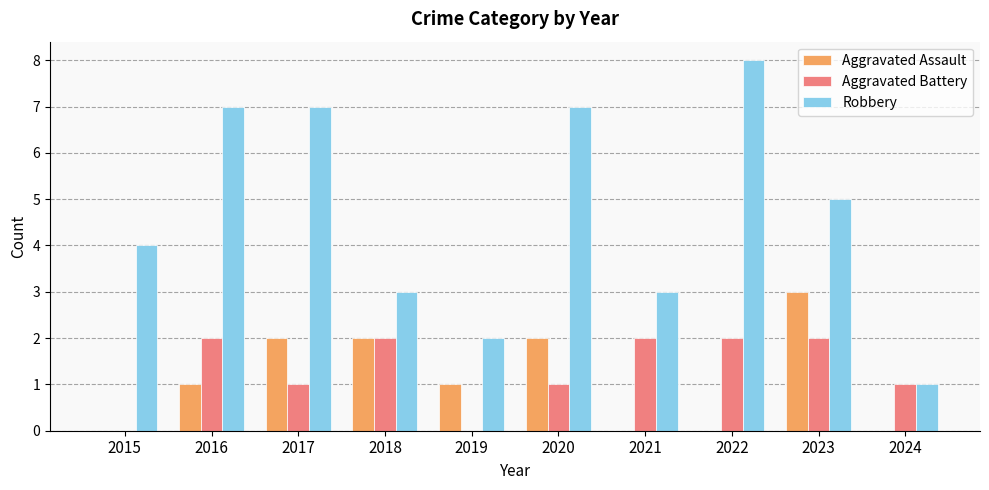

Which label corresponds to the largest value in the chart?

2022